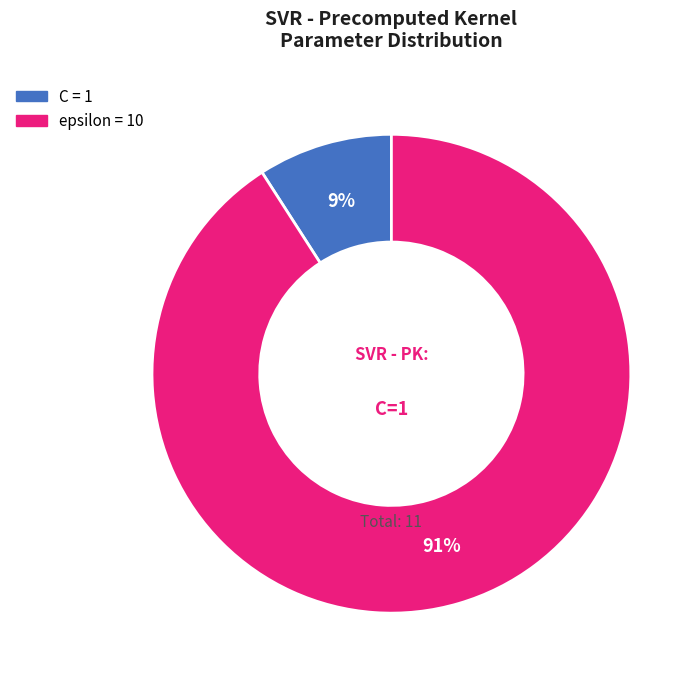

Combined, do epsilon and C account for over 50%?

Yes